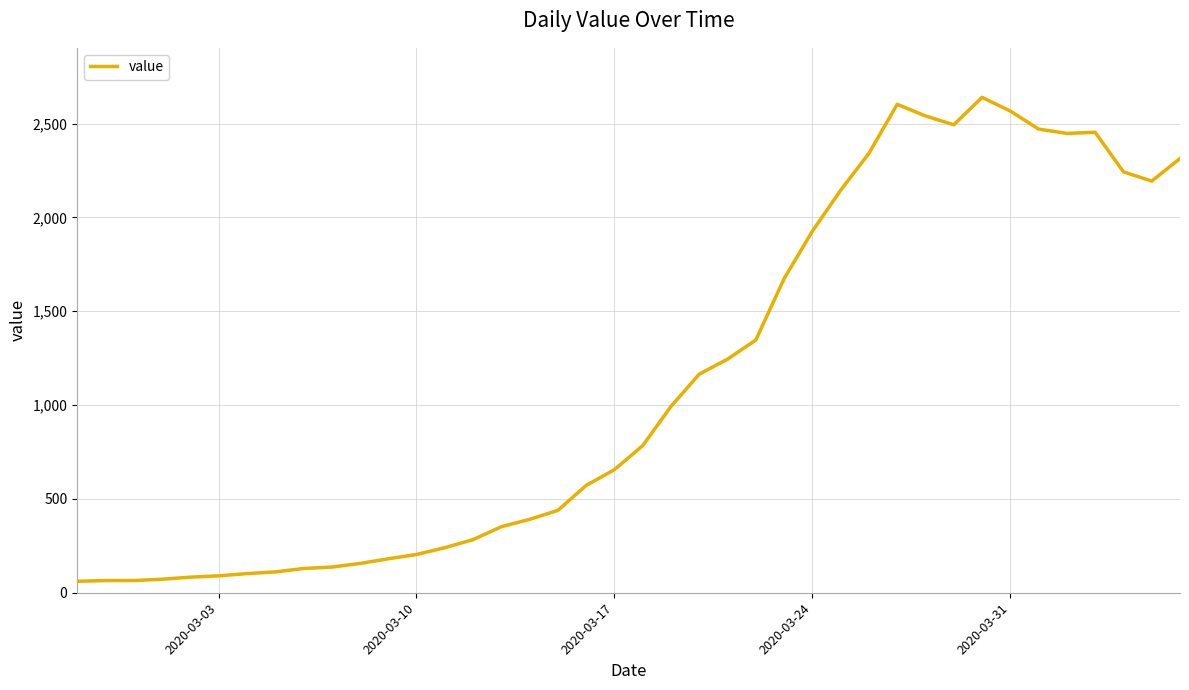

What is the difference between the maximum and minimum values?

2579